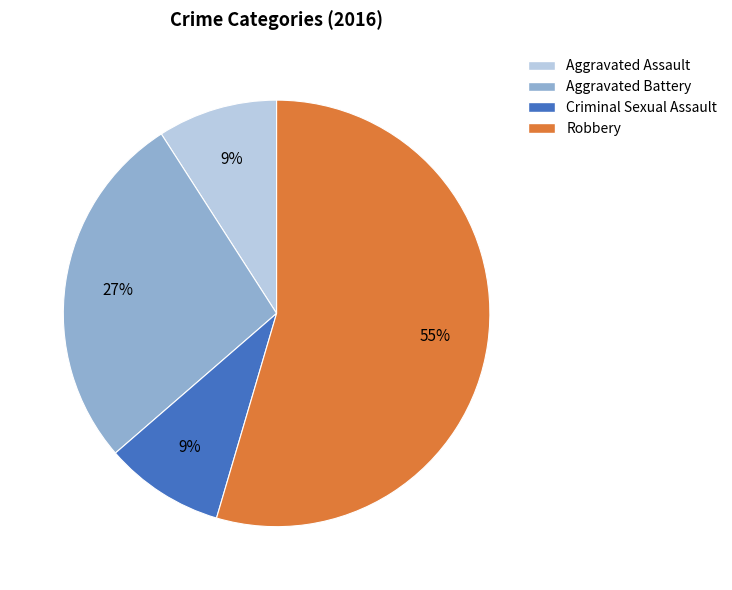

What is the largest slice in the pie chart?

Robbery